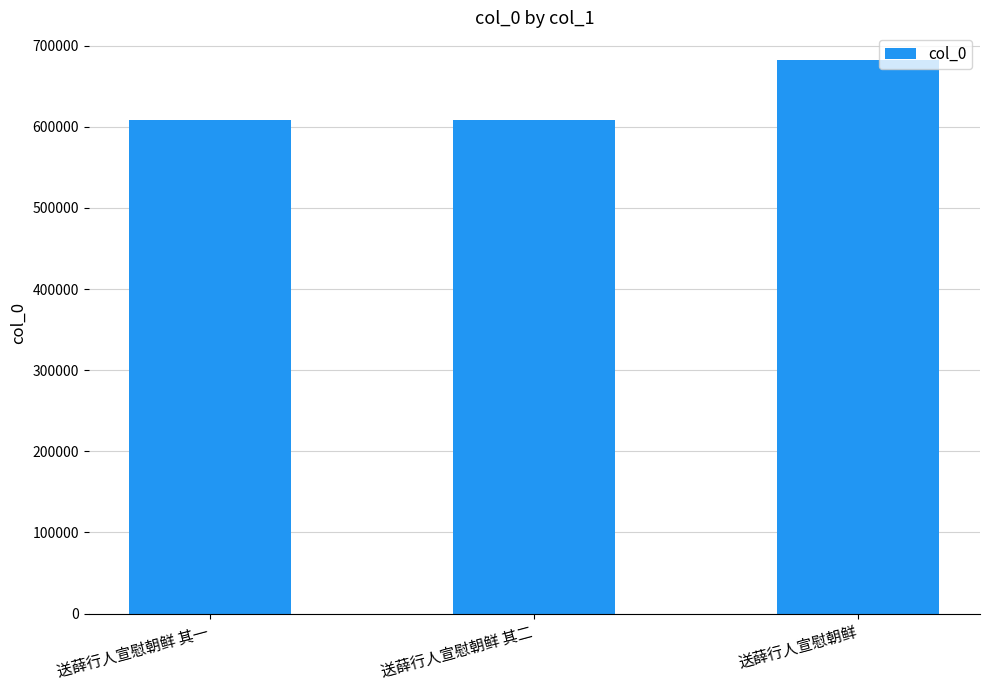

The chart shows a value of 608595 at 送薛行人宣慰朝鲜 其一. True or false?

True